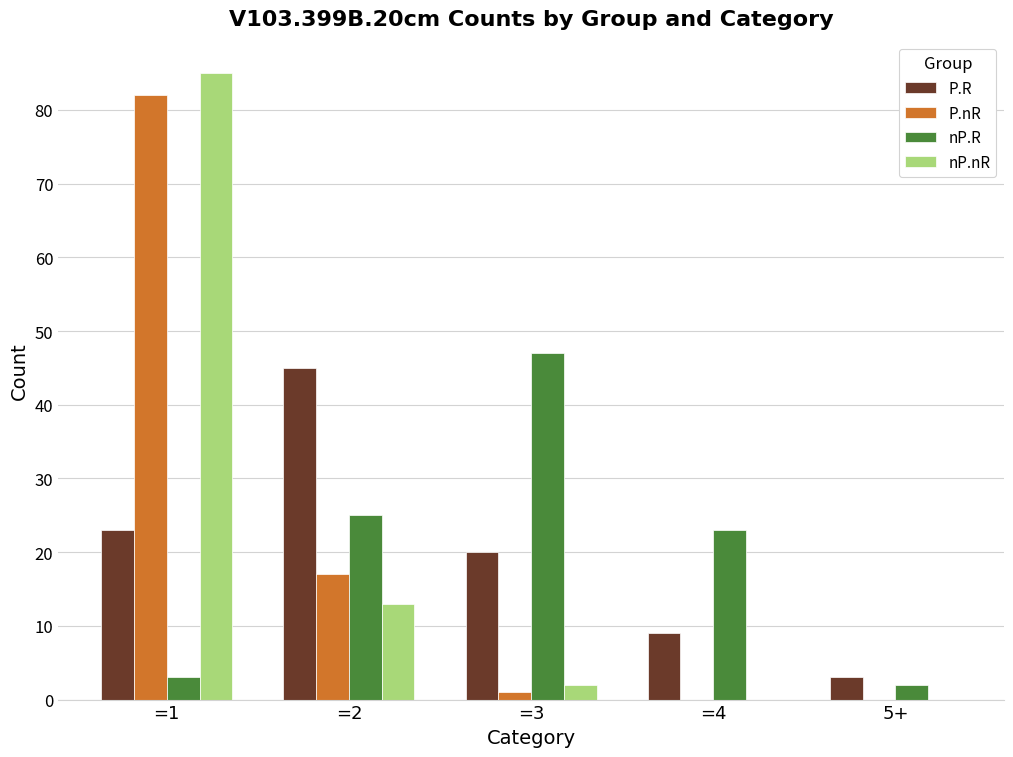

At which label does P.R first exceed 20?

=1